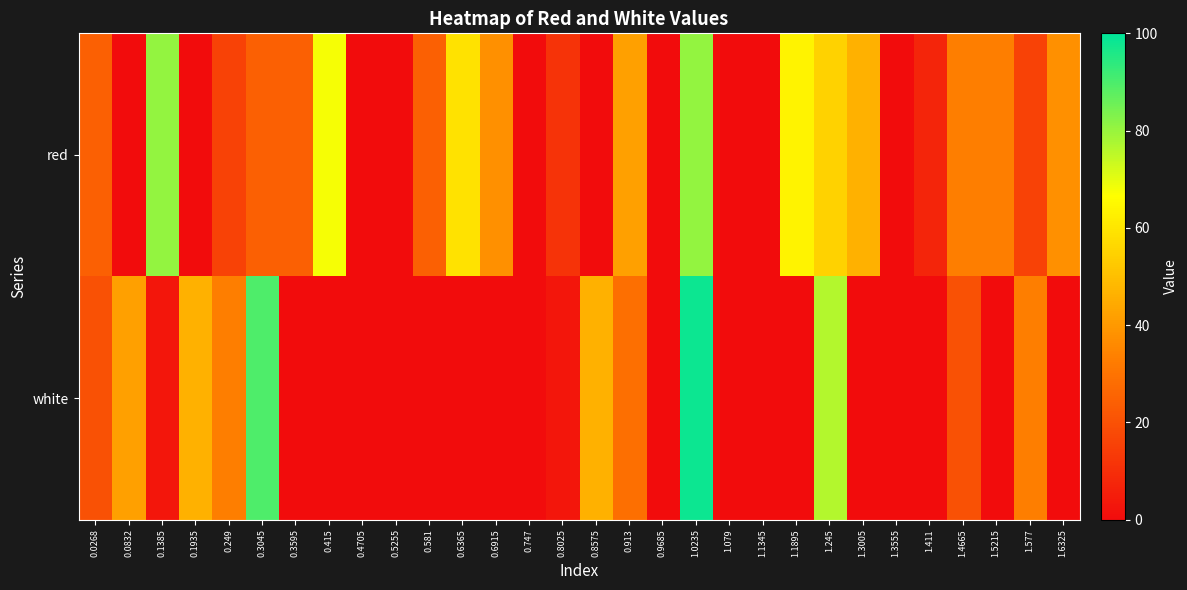

Reading left to right, transcribe all the data shown in this chart.

red: 0.0268=24.5	0.0832=0.0	0.1385=80.8	0.1935=0.0	0.249=15.9	0.3045=24.5	0.3595=24.5	0.415=67.8	0.4705=0.0	0.5255=0.0	0.581=24.5	0.6365=59.2	0.6915=37.5	0.747=0.0	0.8025=11.6	0.8575=0.0	0.913=41.8	0.9685=0.0	1.0235=80.8	1.079=0.0	1.1345=0.0	1.1895=63.5	1.245=54.8	1.3005=46.2	1.3555=0.0	1.411=7.2	1.4665=33.2	1.5215=33.2	1.577=15.9	1.6325=37.5
white: 0.0268=20.2	0.0832=41.8	0.1385=2.9	0.1935=46.2	0.249=33.2	0.3045=89.5	0.3595=0.0	0.415=0.0	0.4705=0.0	0.5255=0.0	0.581=0.0	0.6365=0.0	0.6915=0.0	0.747=0.0	0.8025=2.9	0.8575=46.2	0.913=28.9	0.9685=0.0	1.0235=98.1	1.079=0.0	1.1345=0.0	1.1895=0.0	1.245=76.5	1.3005=0.0	1.3555=0.0	1.411=0.0	1.4665=20.2	1.5215=0.0	1.577=33.2	1.6325=0.0